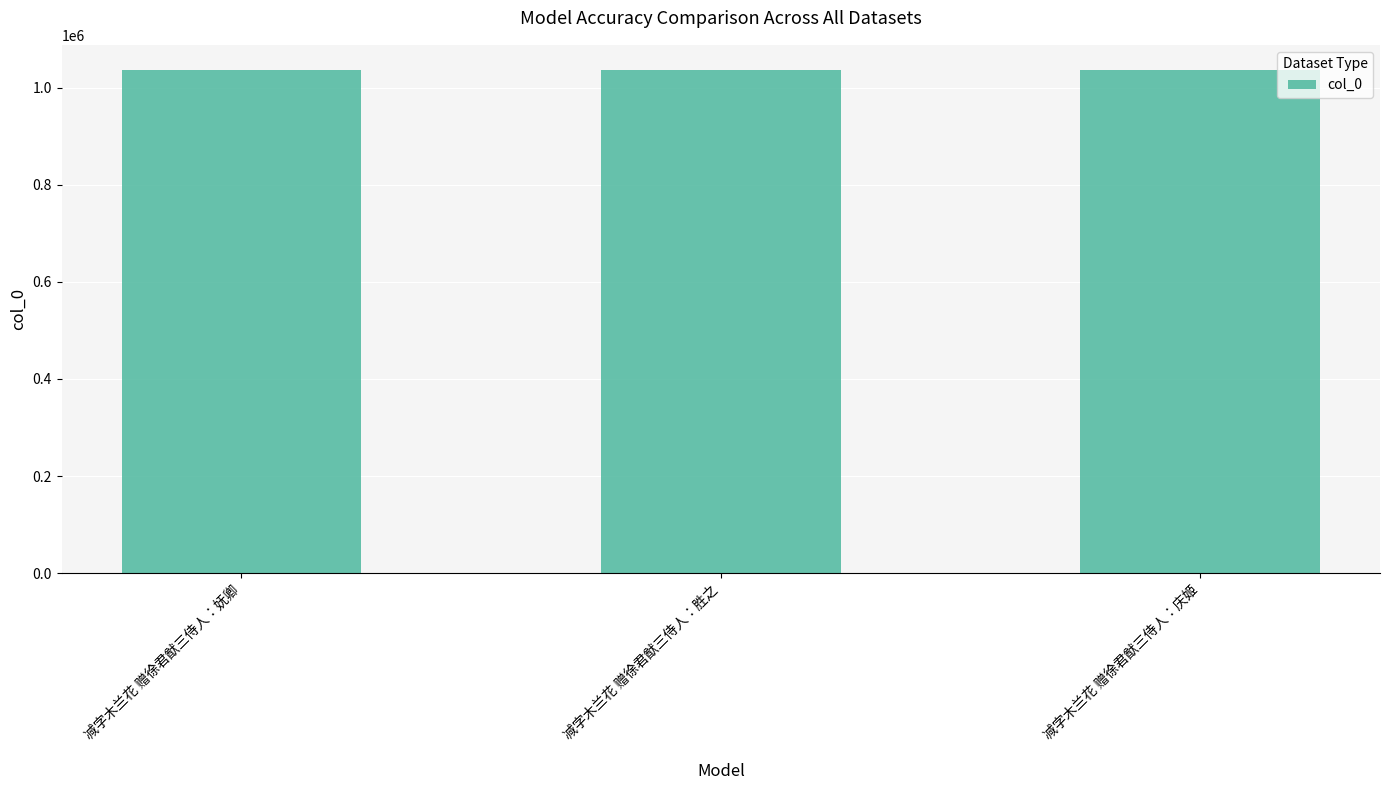

The value at 减字木兰花 赠徐君猷三侍人：妩卿 is 1036111. True or false?

True